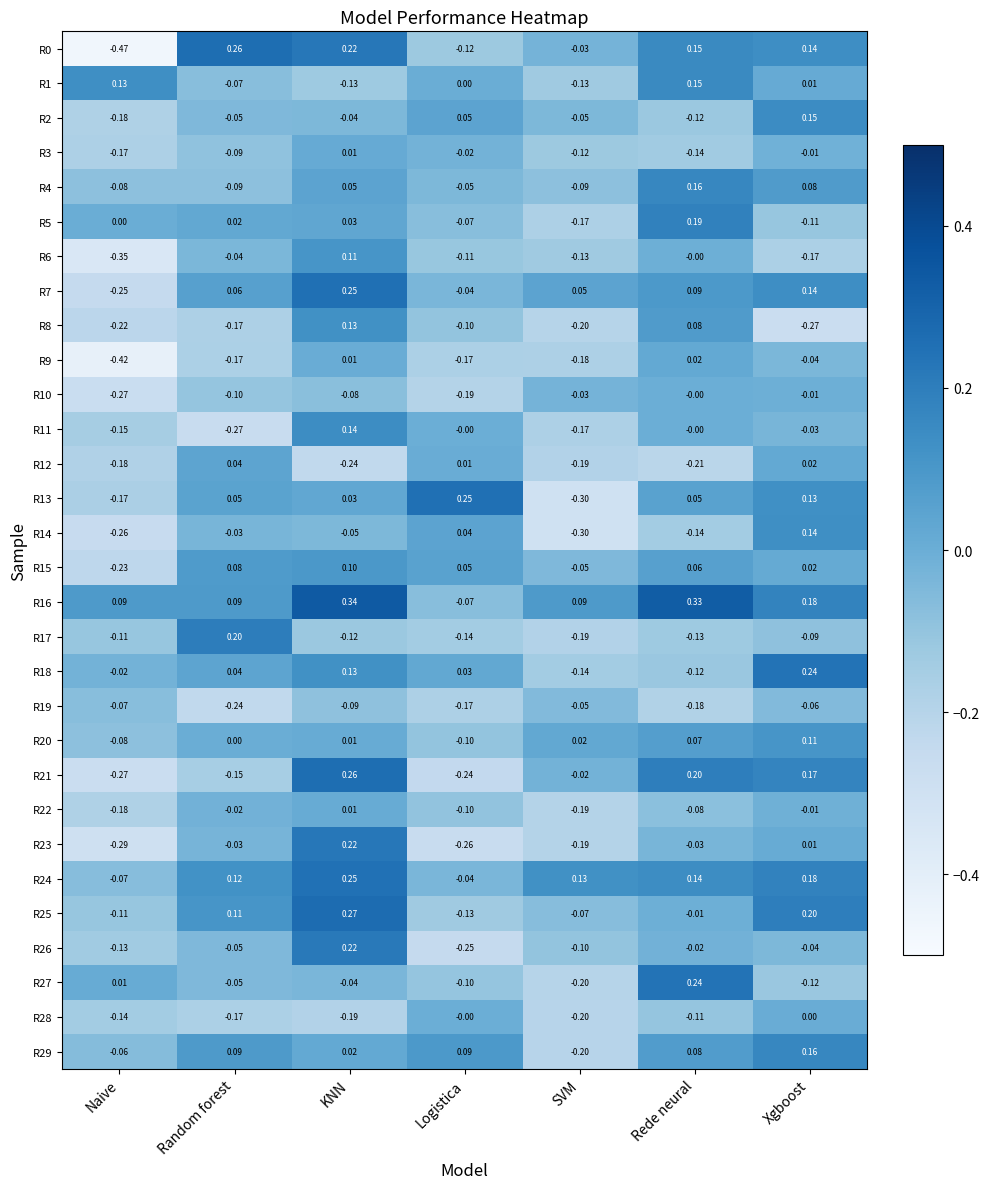

Which category has the lowest value across all series?

Naive